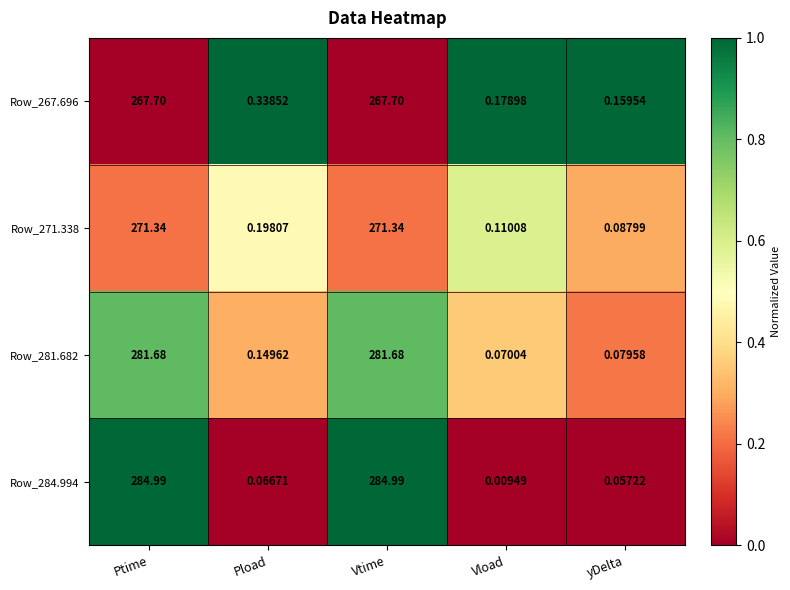

Rank the series by their average value, from highest to lowest.

Row_284.994, Row_281.682, Row_271.338, Row_267.696